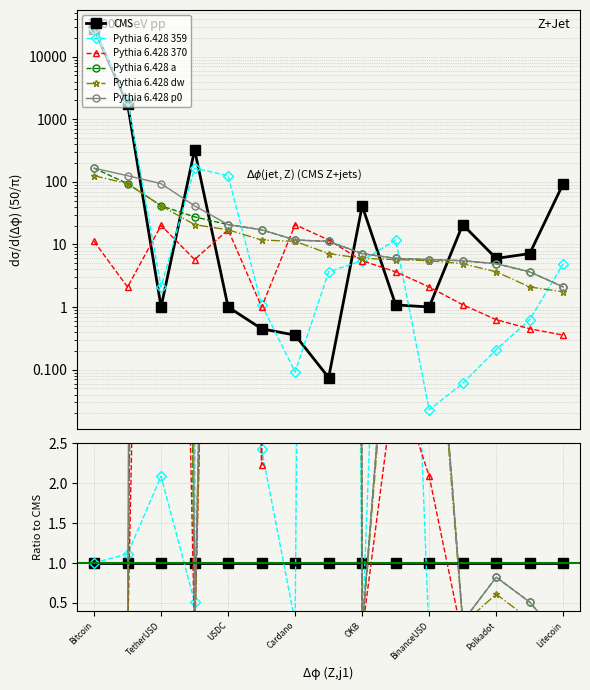

Between USDC and Cardano, which is larger?

USDC